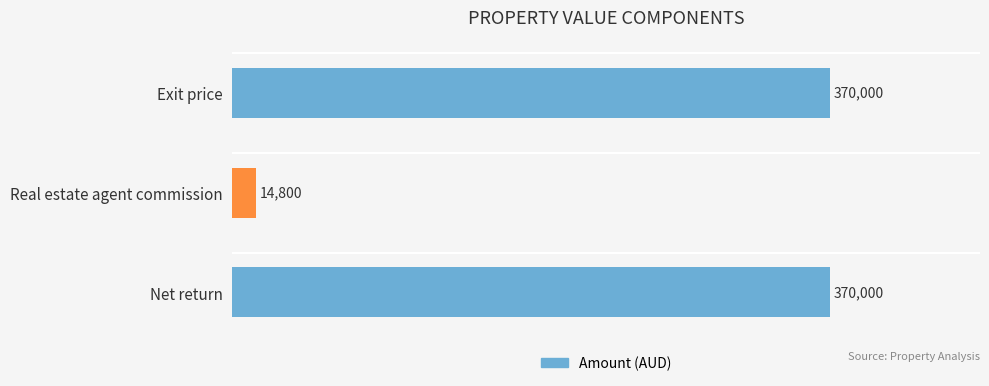

Between Real estate agent commission and Net return, which is larger?

Net return